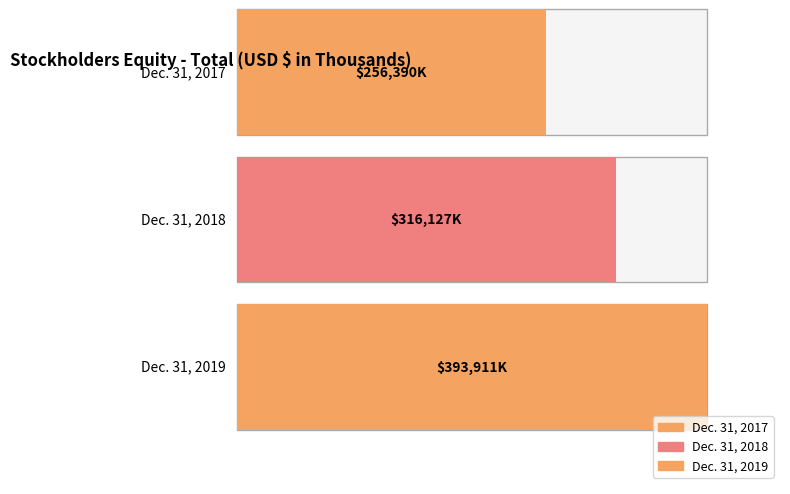

Count the number of values greater than 316127.

1